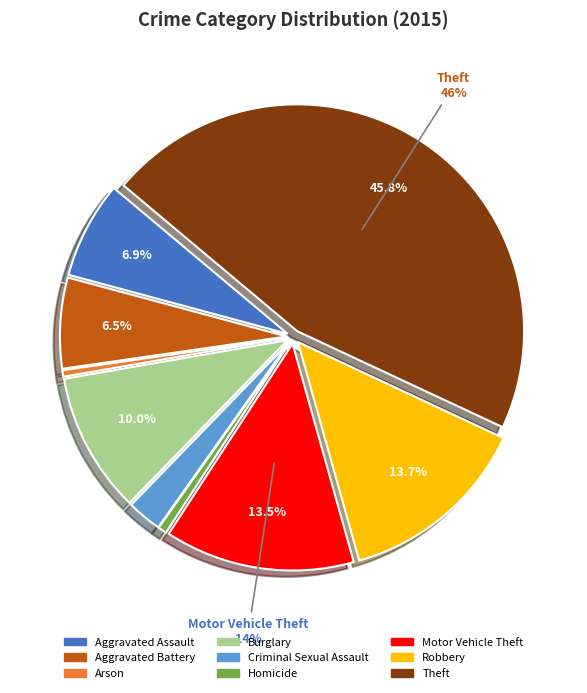

To the nearest percent, what is the average slice percentage?

11%